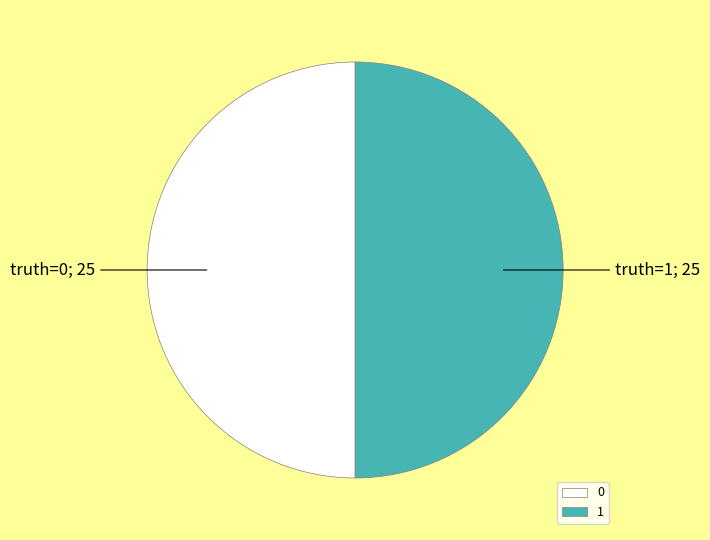

What is the ratio of the value at 0 to the value at 1?

1.0